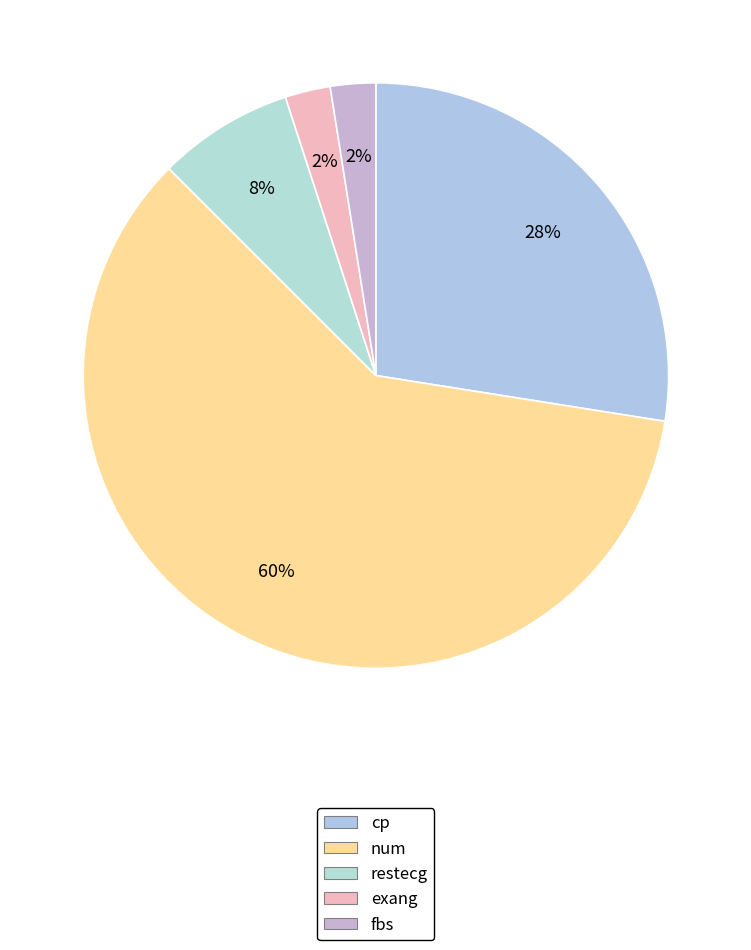

Is there any slice that represents more than half of the pie?

Yes